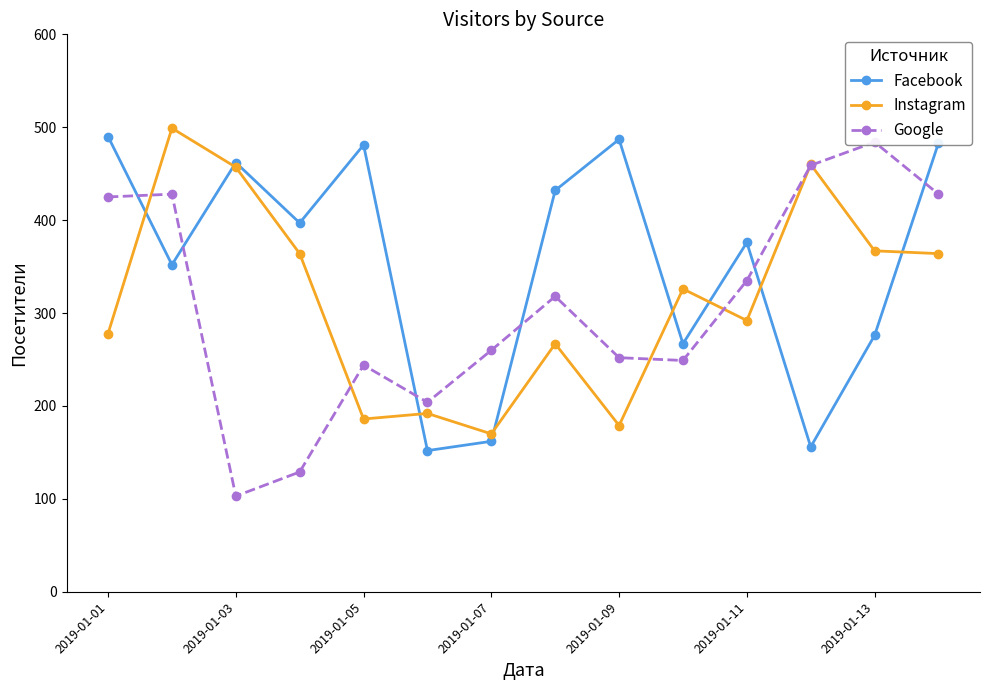

At which category does Facebook reach its first local peak?

2019-01-03